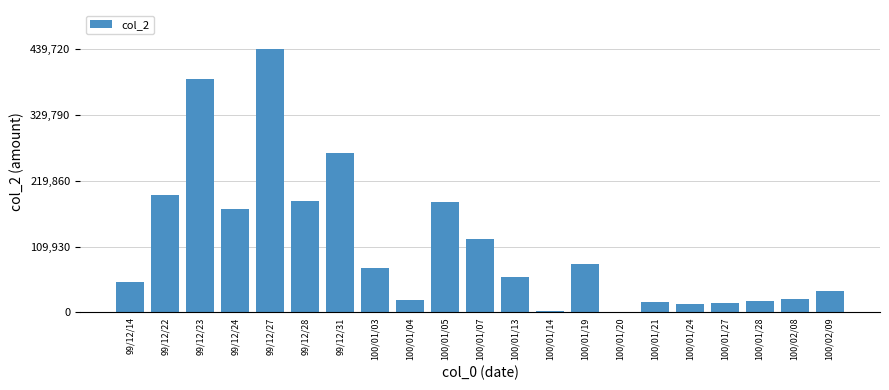

What is the ratio of the value at 100/01/21 to the value at 99/12/28?

0.1